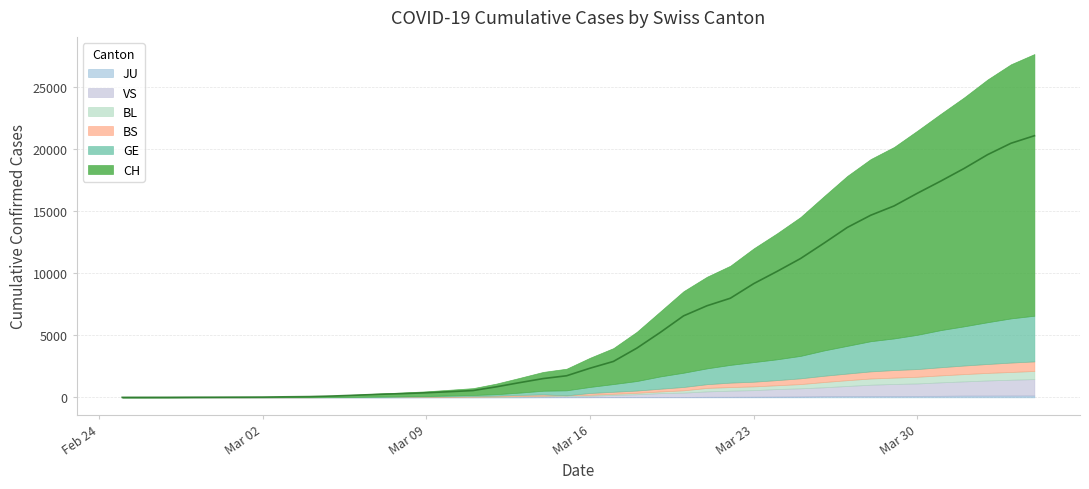

True or false: BS has more than 1 points higher than both neighbors.

False